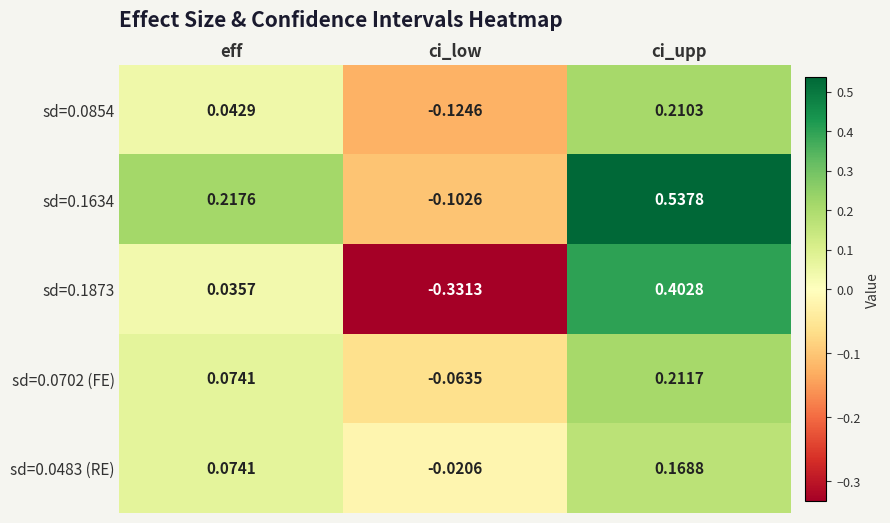

Rank the series by their maximum value, from lowest to highest.

sd=0.0483 (RE), sd=0.0854, sd=0.0702 (FE), sd=0.1873, sd=0.1634